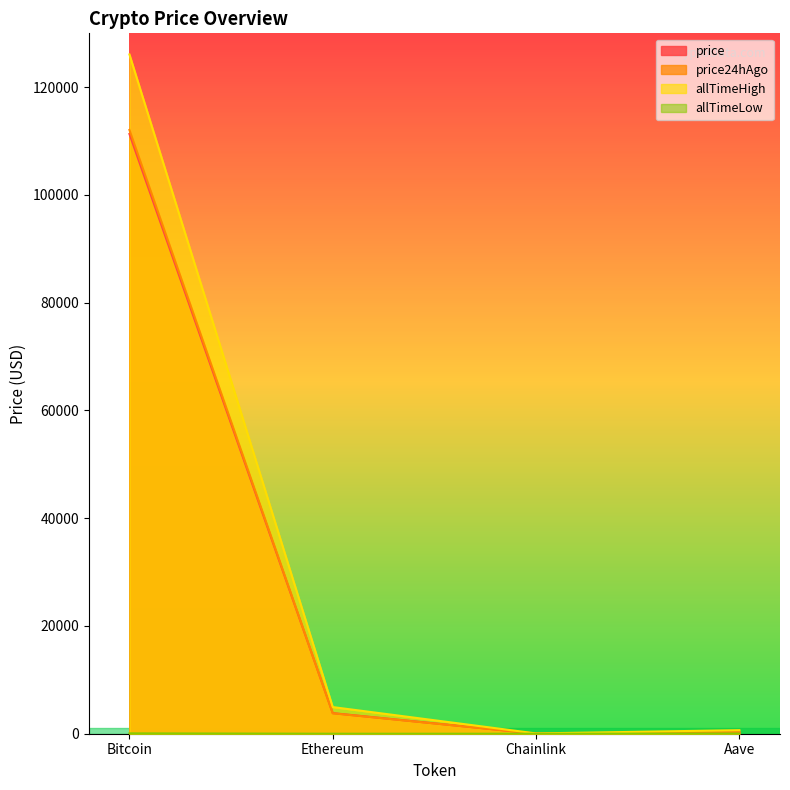

The allTimeLow series shows 0.1 at Chainlink. True or false?

True